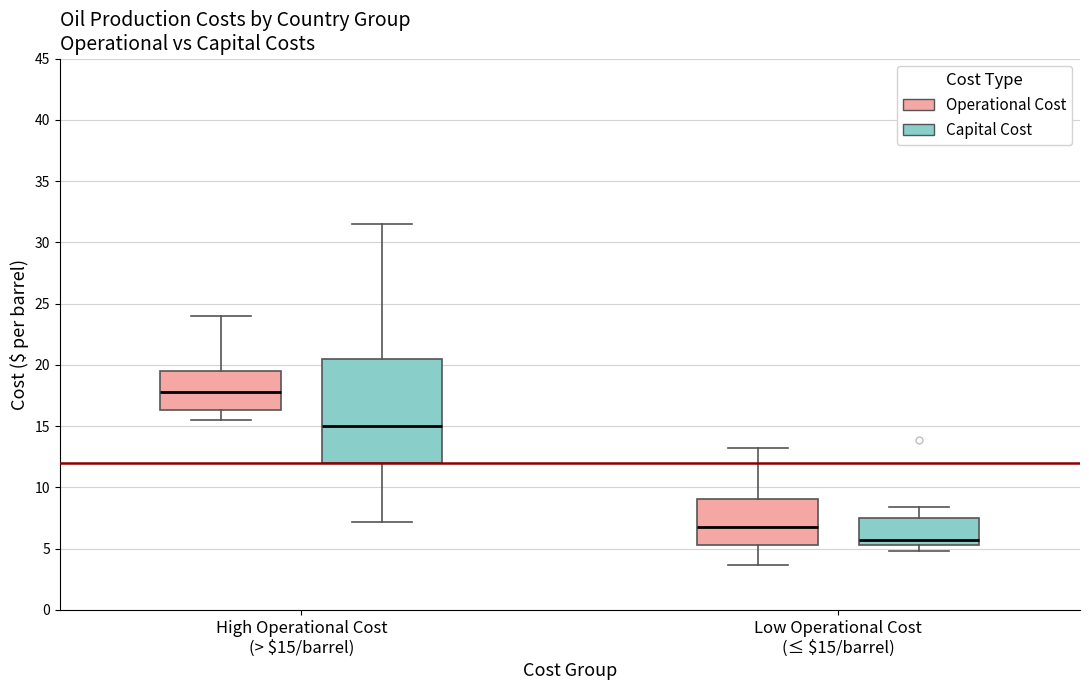

Where is the upper edge of the box for Low Operational Cost (≤ $15/barrel) (Capital Cost) on the y-axis? The values are not printed on the chart, so give them approximately, as read against the axis.

7.5